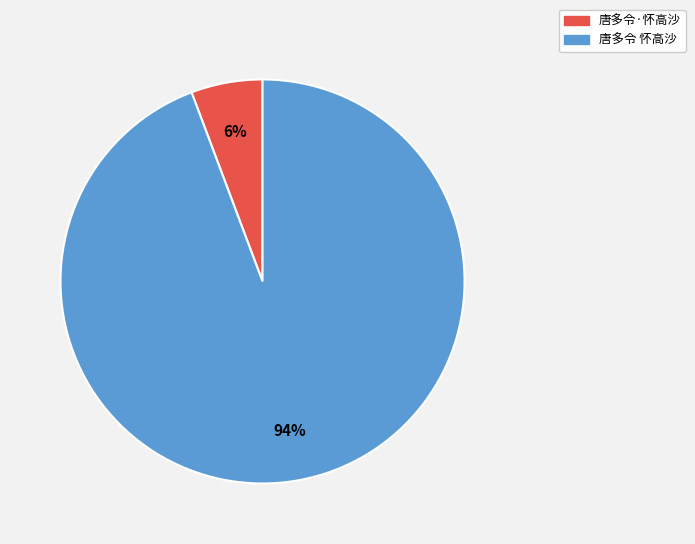

To the nearest percent, what is the average slice percentage?

50%